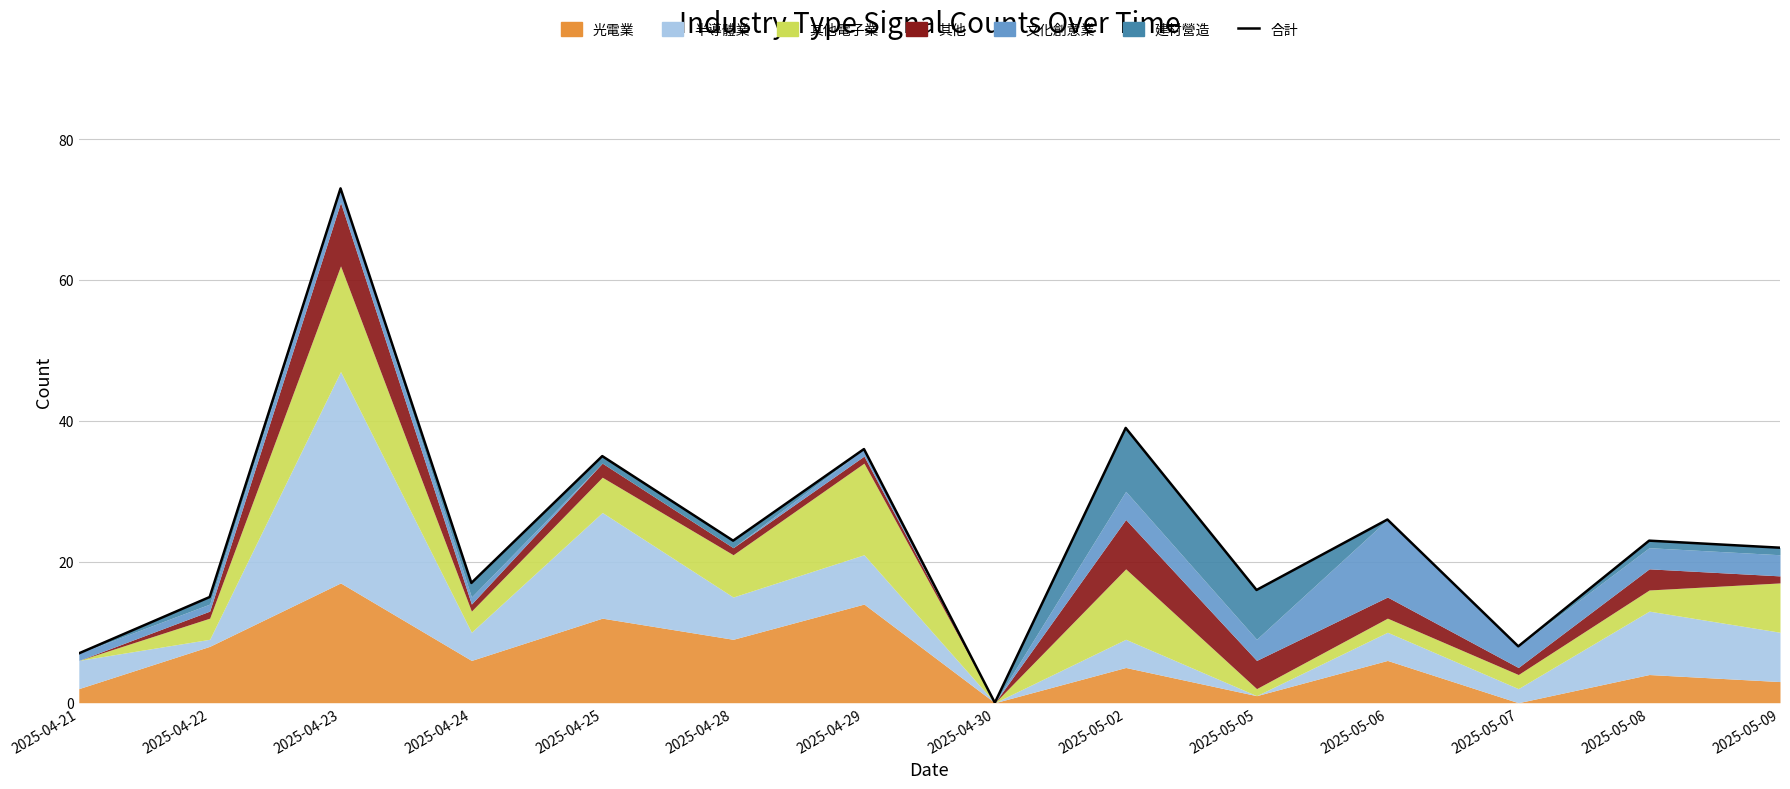

How many interior local valleys (lower than both neighbors) does the data have?

5